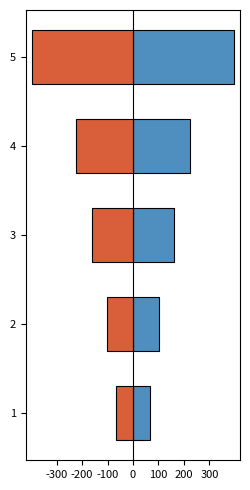

List the series in order of their overall mean, highest first.

X_pos, X_neg